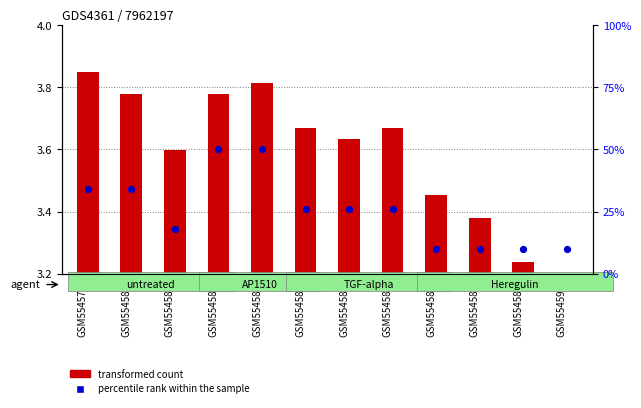

What is the ratio of the value at GSM554589 to the value at GSM554588?

1.0